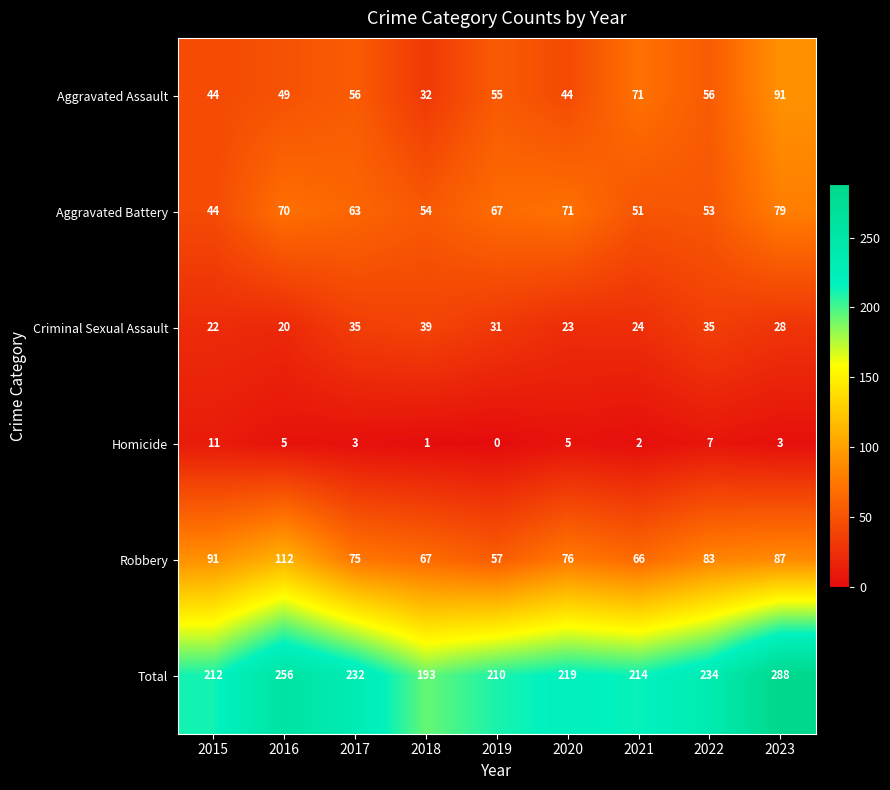

What is the average value of the Criminal Sexual Assault series?

29